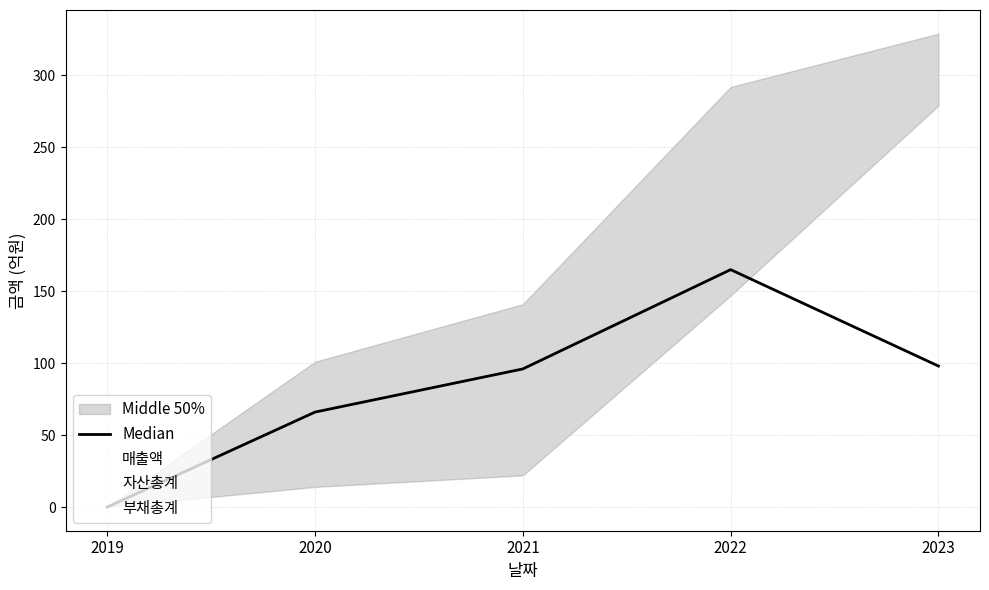

Is it true that 자산총계 equals 96 at 2021?

True